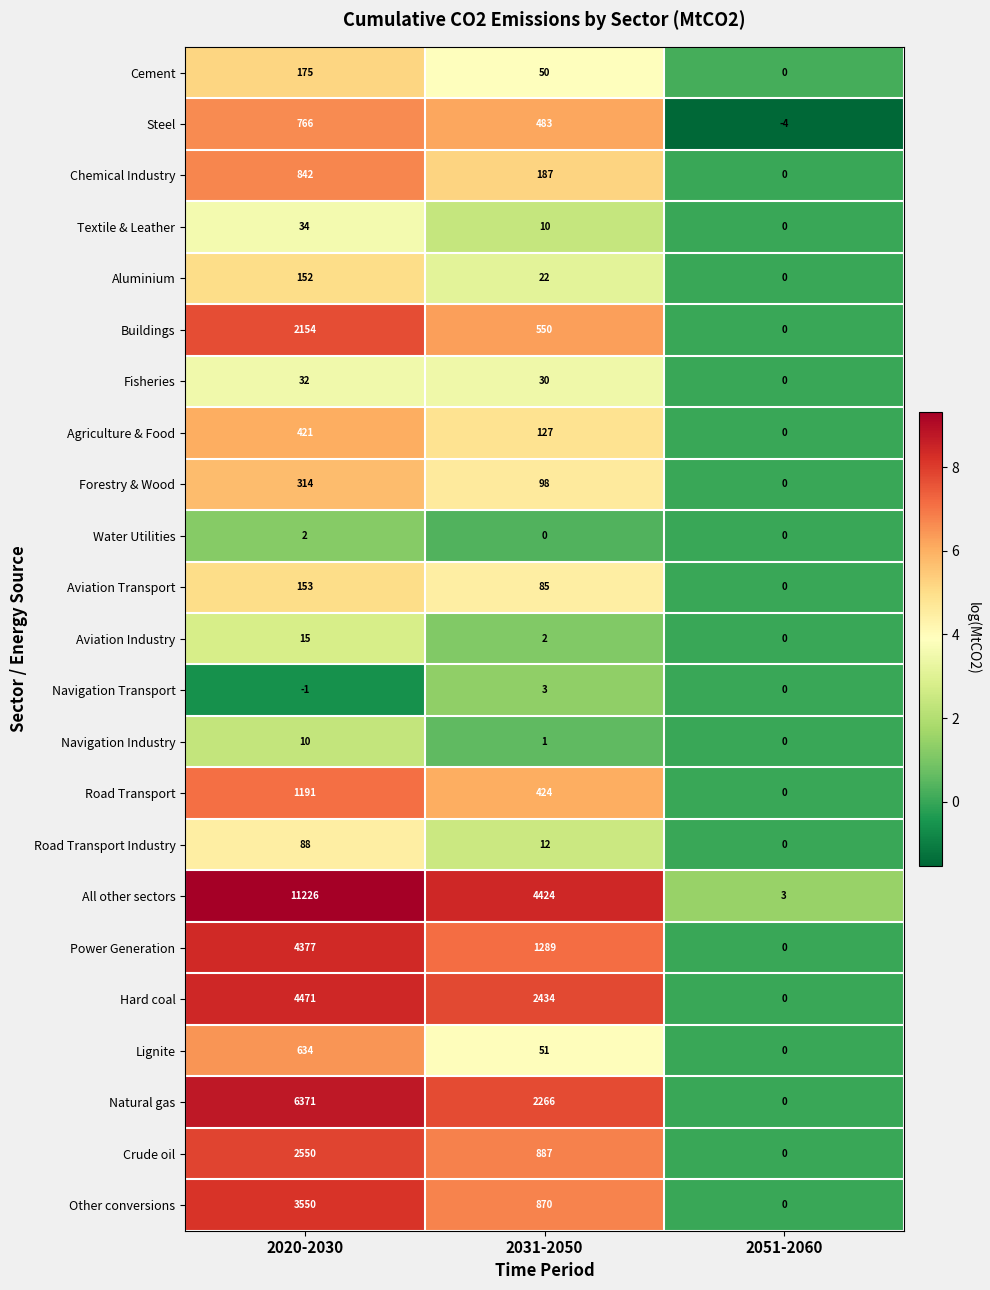

Is the value of Steel at 2031-2050 greater than the value of Lignite at 2020-2030?

No